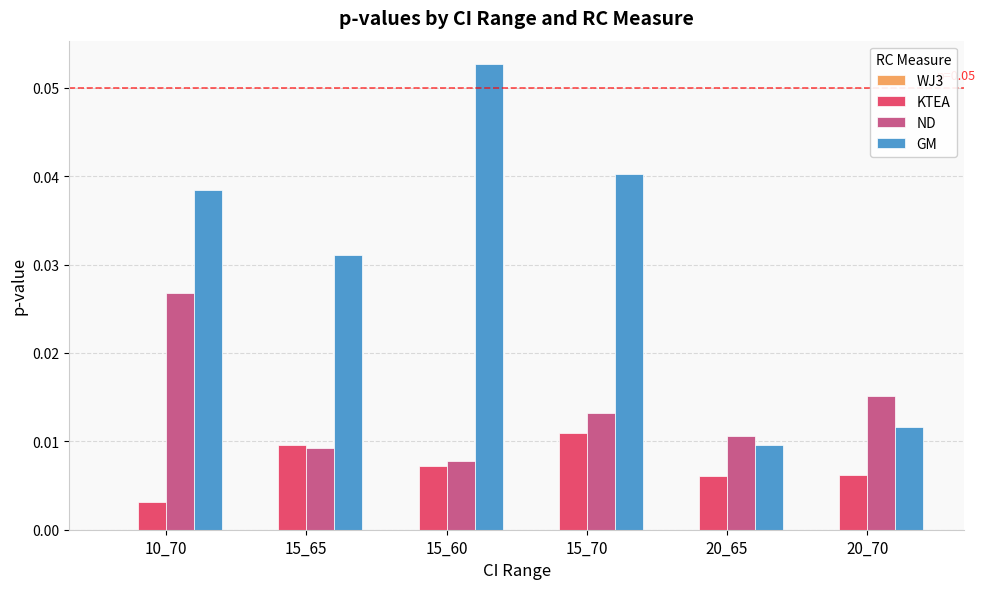

Which series has the largest total across all categories?

GM